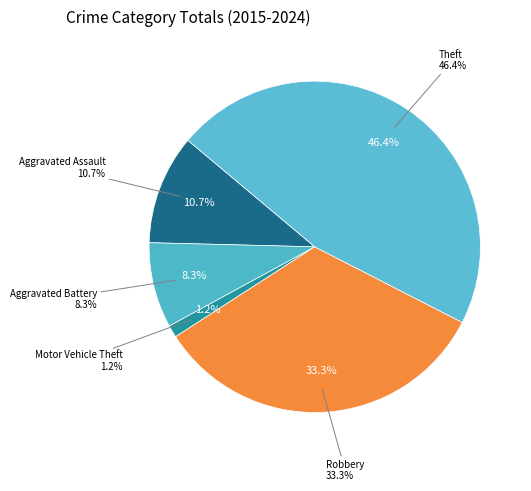

To the nearest percent, what percentage of the pie is Aggravated Battery?

8%